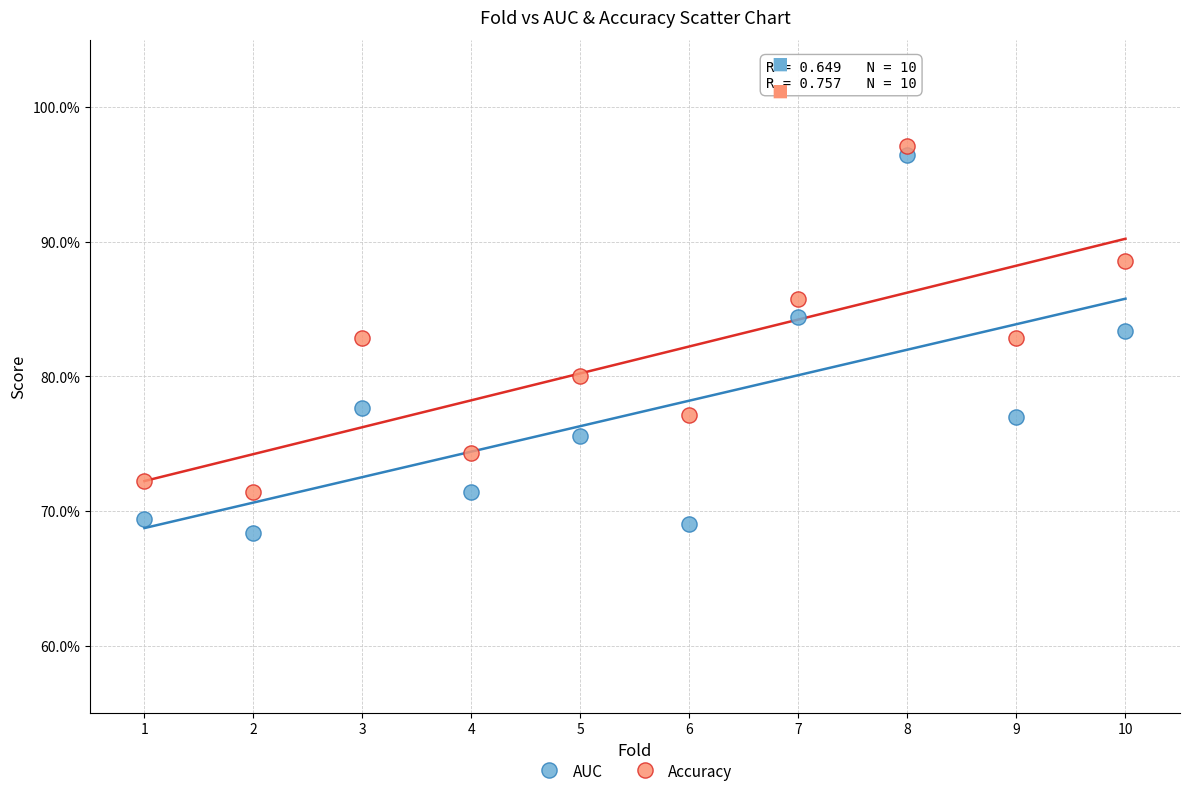

Which series has the widest spread of Y values?

AUC